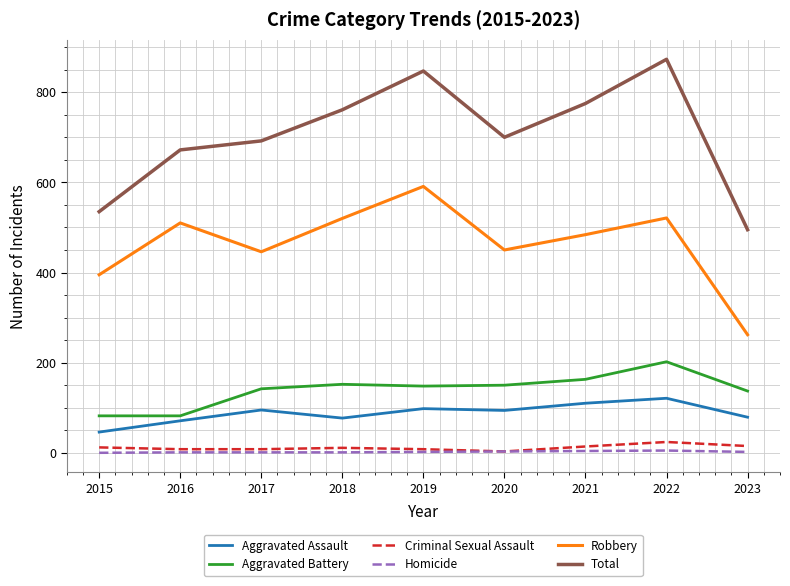

Is it true that Total equals 1467 at 2022?

False